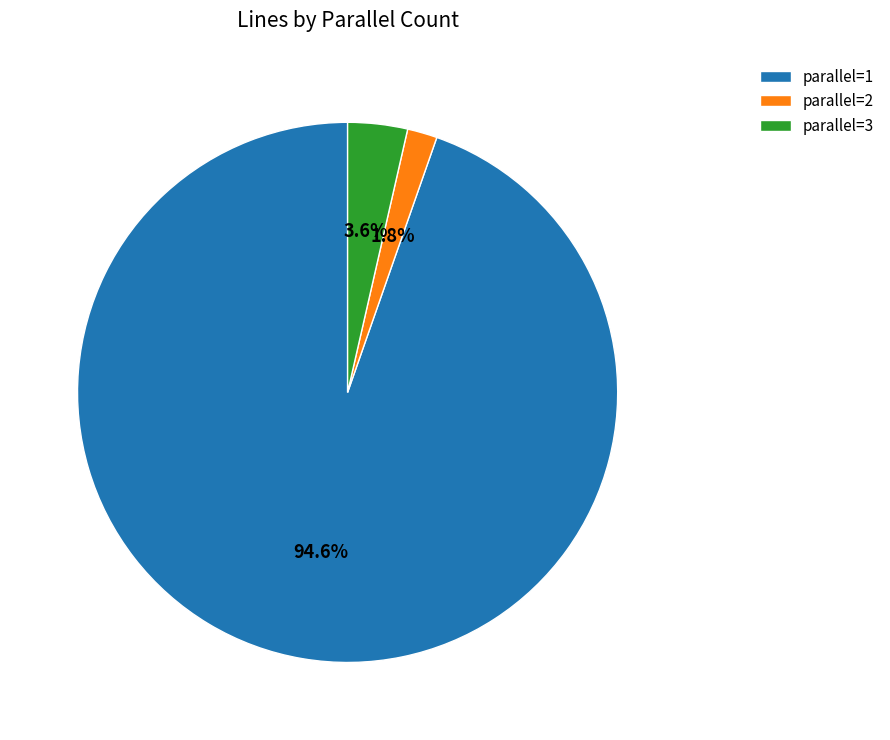

How many slices are in this pie chart?

3